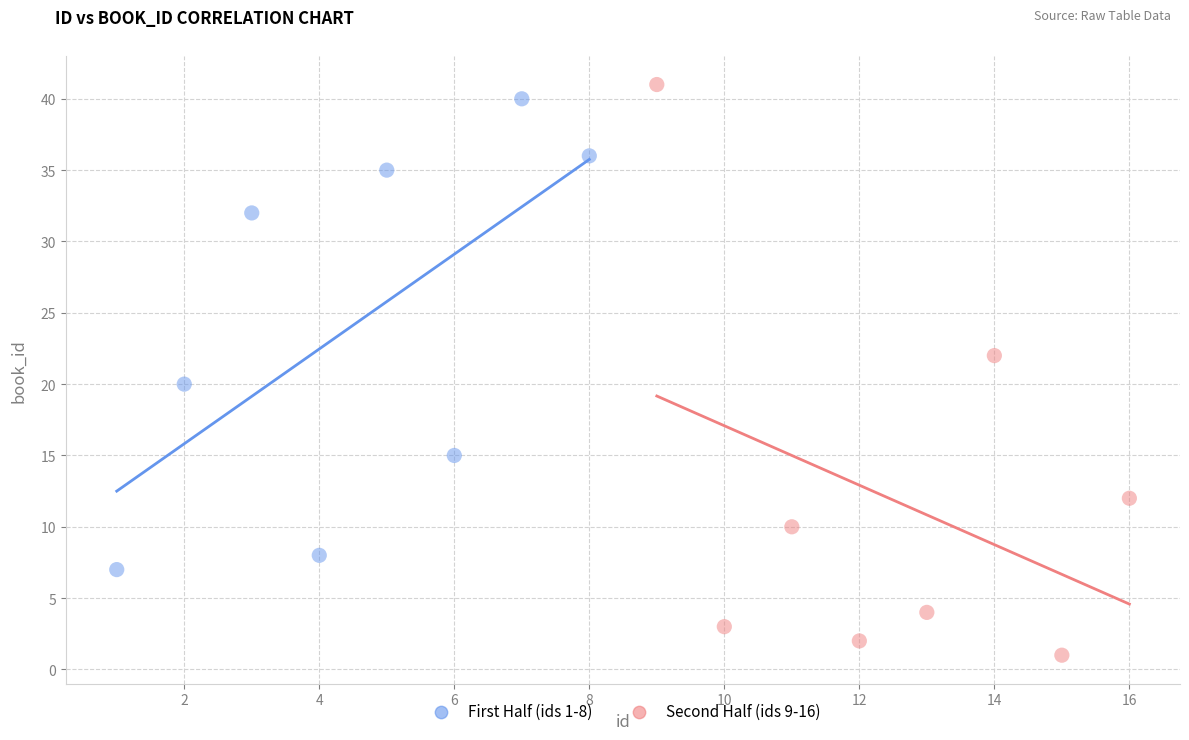

Which series has the widest spread of Y values?

Second Half (ids 9-16)